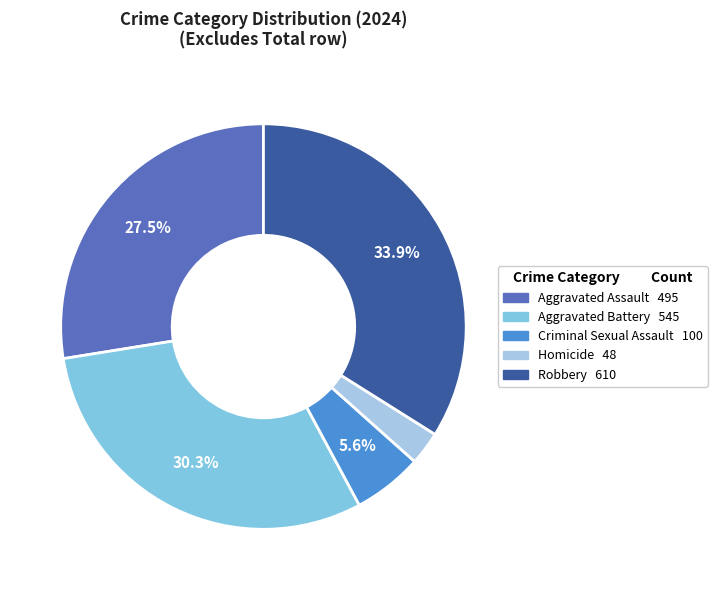

Which has a higher value, Homicide or Criminal Sexual Assault?

Criminal Sexual Assault